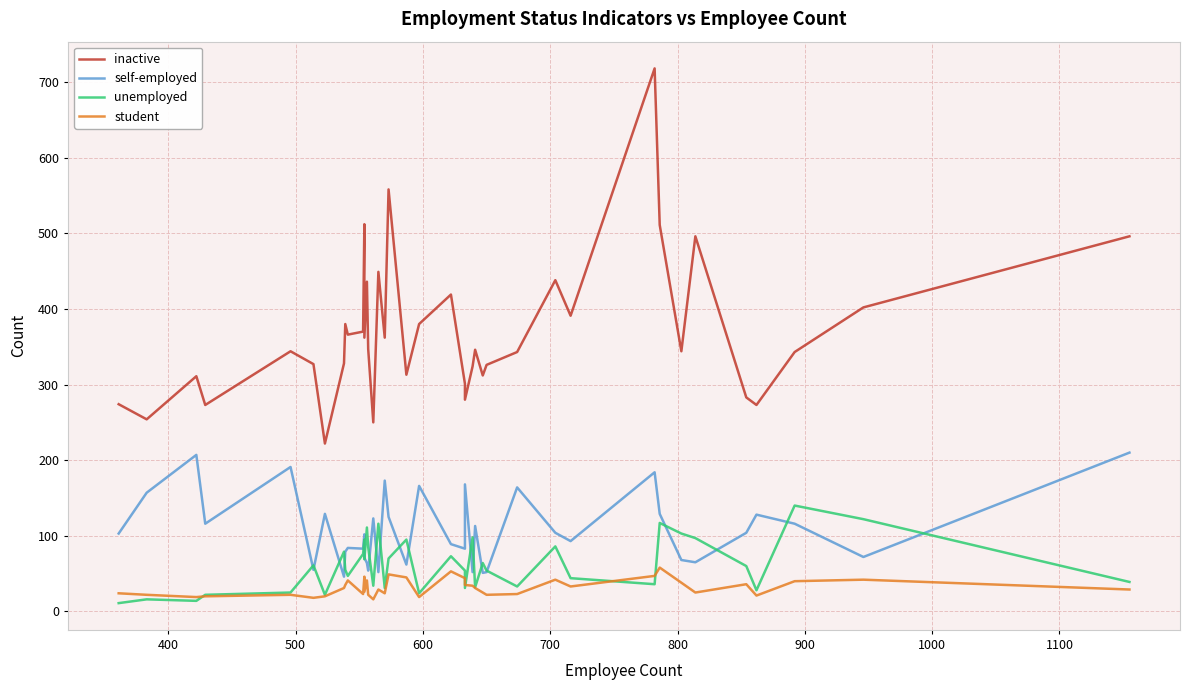

What is the maximum value for unemployed?

140